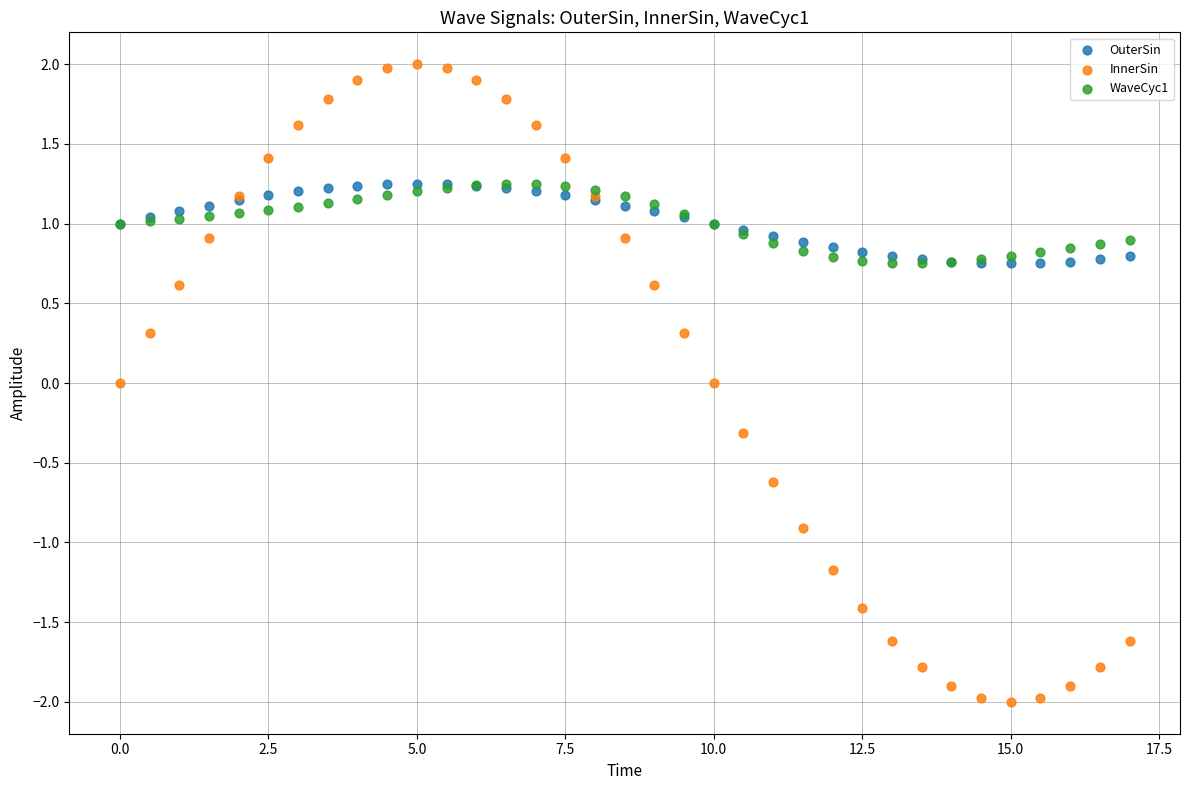

Which series contains the lowest Y value?

InnerSin